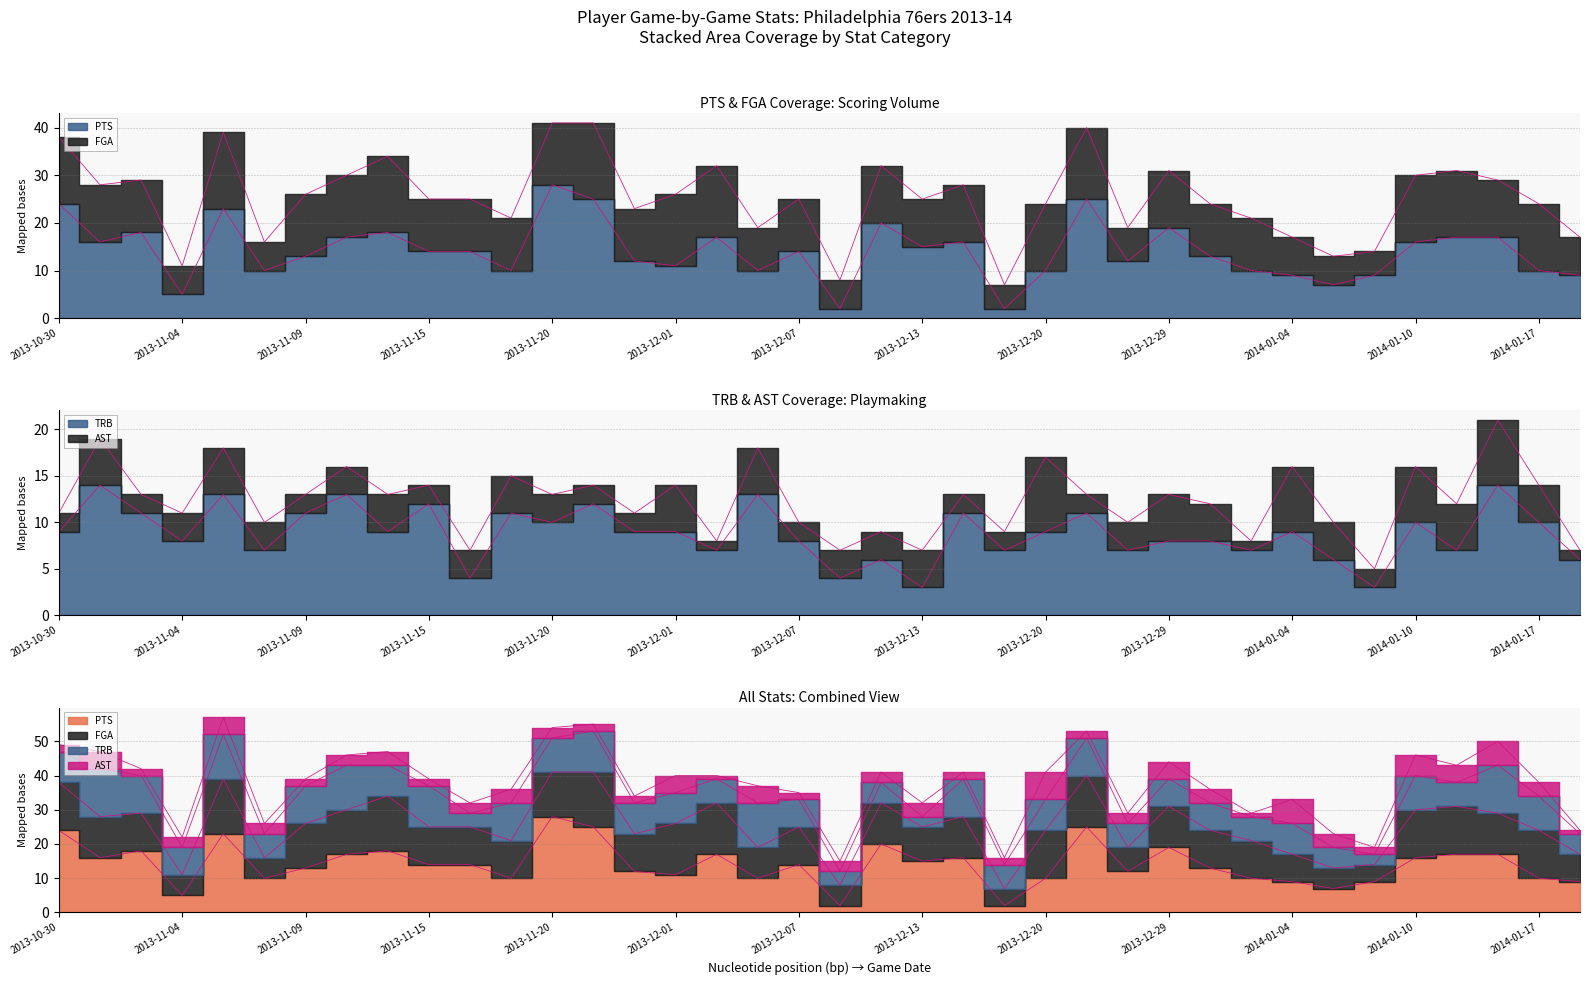

Which category has the lowest value in the TRB series?

2013-12-13